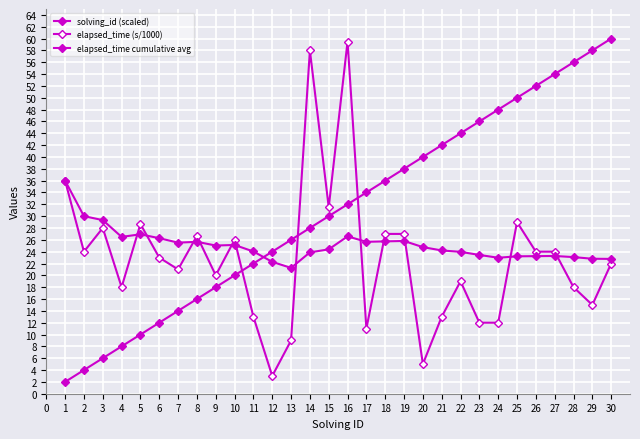

Which series has the widest spread of values?

solving_id (scaled)